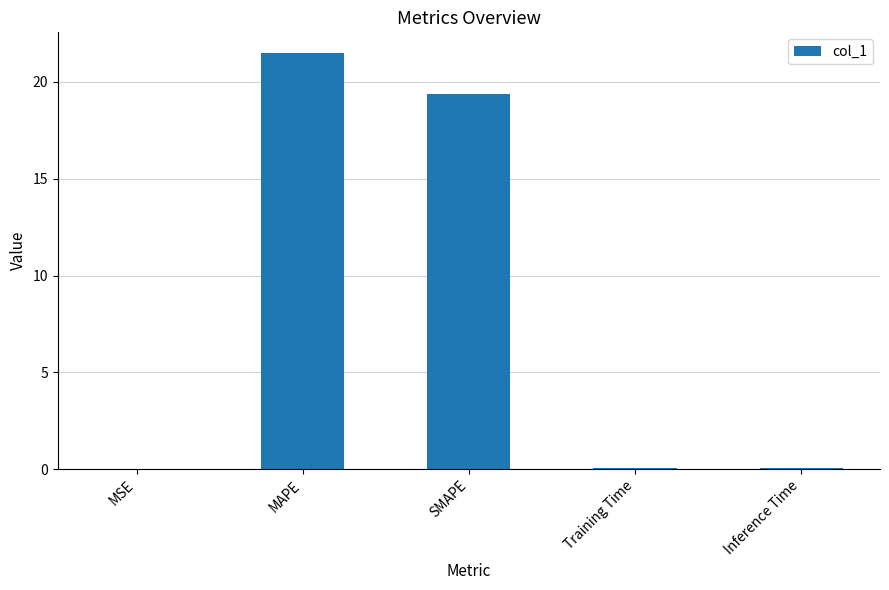

Which label corresponds to the largest value in the chart?

MAPE